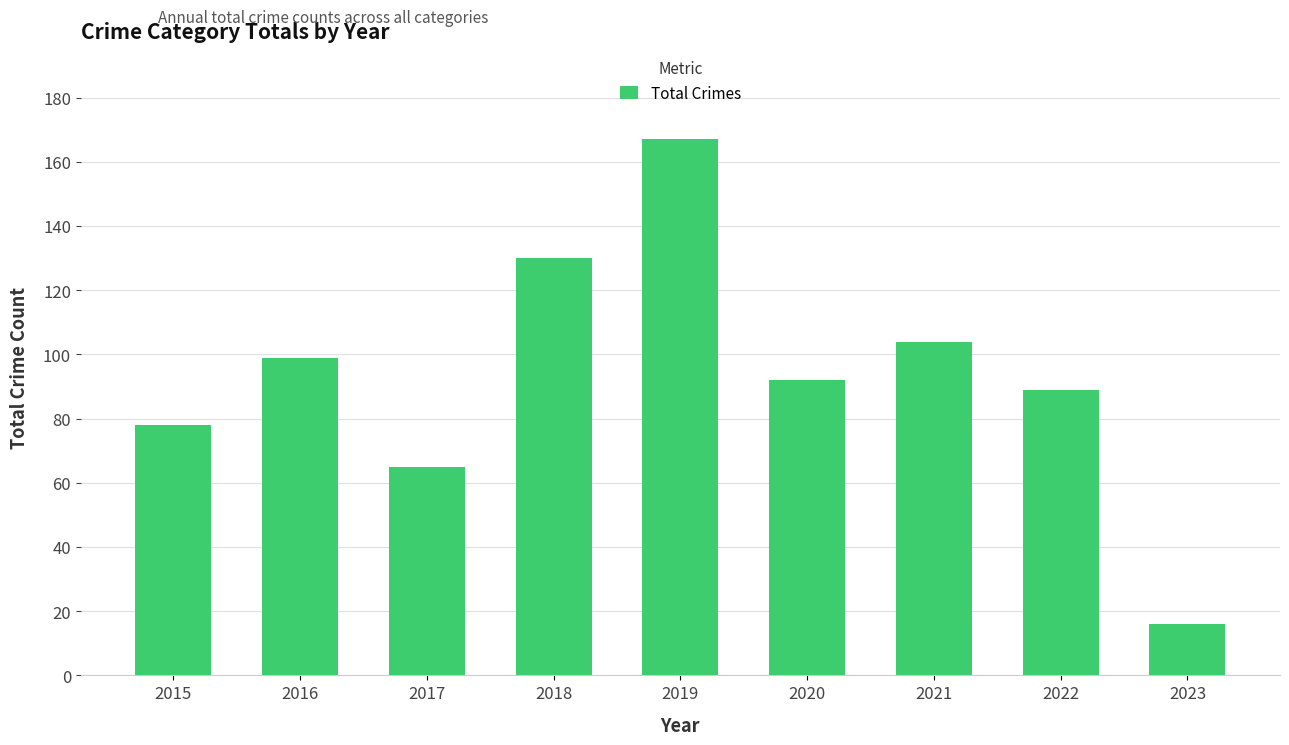

What is the average value?

93